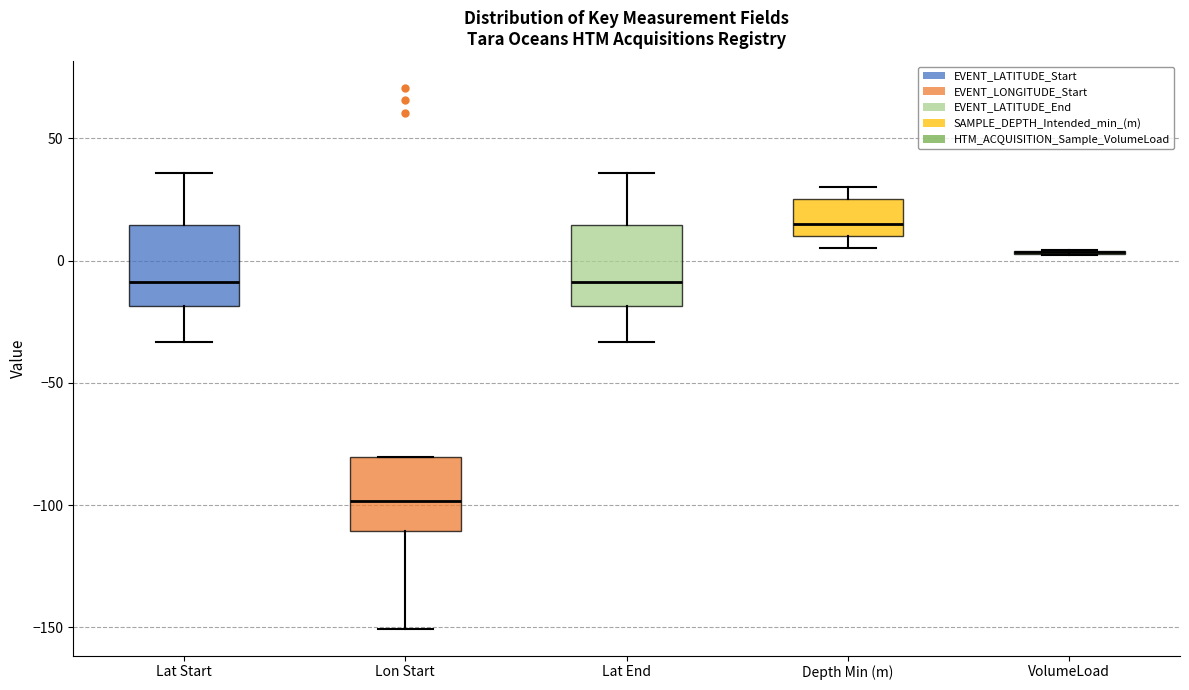

Reading left to right, transcribe this box plot: for each box, give where its median line is, the range the box spans, and where its two whiskers end, as read against the y-axis. The values are not printed on the chart, so give them approximately, as read against the axis.

Lat Start: median -10, box -20 to 15, whiskers -35 to 35
Lon Start: median -100, box -110 to -80, whiskers -150 to -80
Lat End: median -10, box -20 to 15, whiskers -35 to 35
Depth Min (m): median 15, box 10 to 25, whiskers 5 to 30
VolumeLoad: box collapsed to a line at 5, whiskers 0 to 5